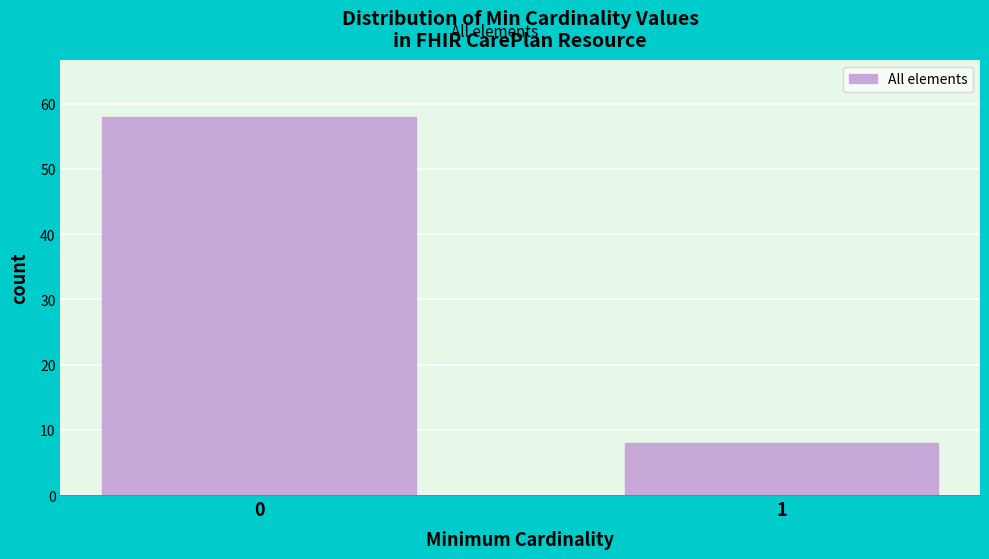

Reading left to right, what are all the values shown in this chart?

58	8